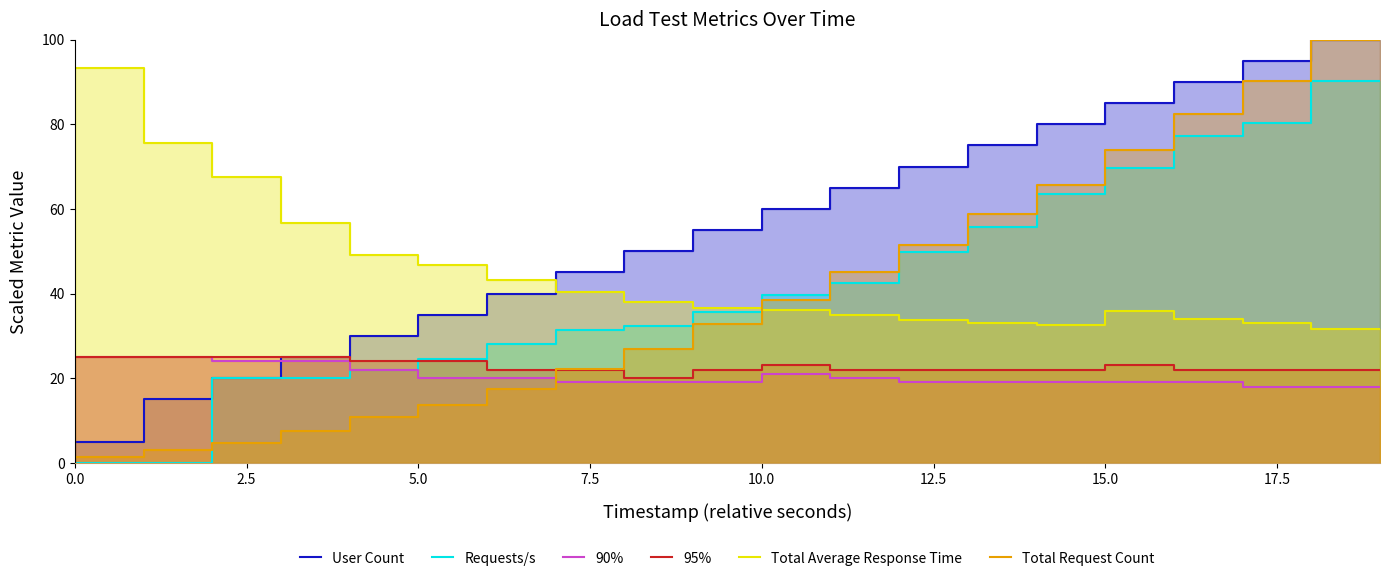

What is the label of the 2nd point from the left?

2.5